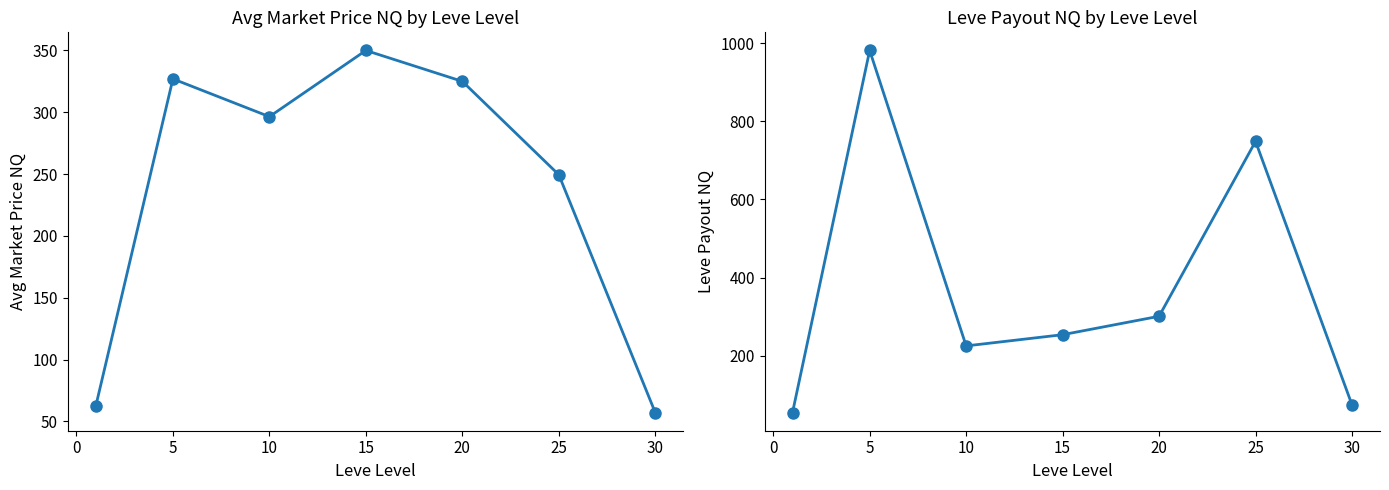

In Leve Payout NQ, how many points are lower than both neighbors (excluding endpoints)?

1